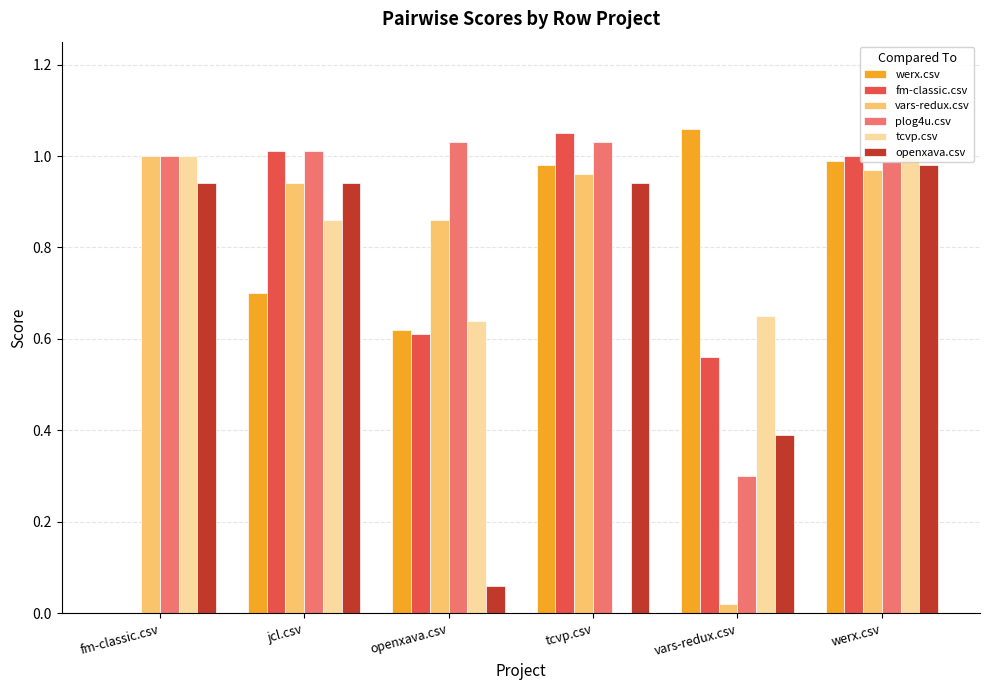

Which series has the largest total across all categories?

plog4u.csv